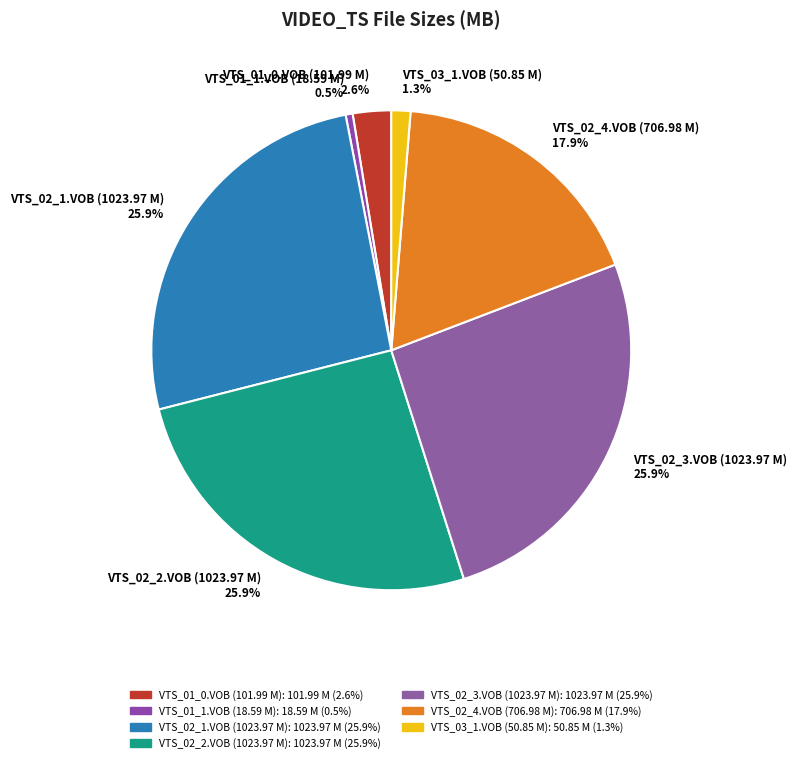

The VTS_02_2.VOB (1023.97 M) slice represents 40% of the pie. True or false?

False